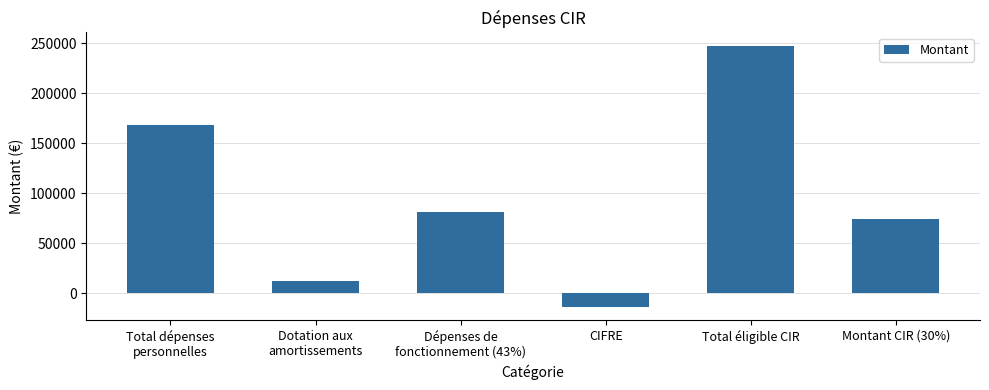

Where does the data first go above 81444?

Total dépenses
personnelles